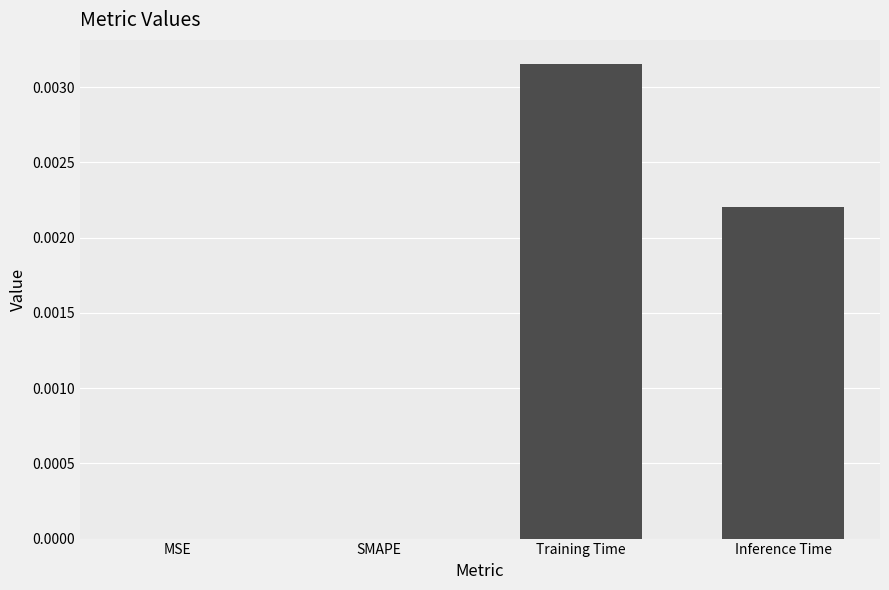

Which category has the highest value across all series?

Training Time